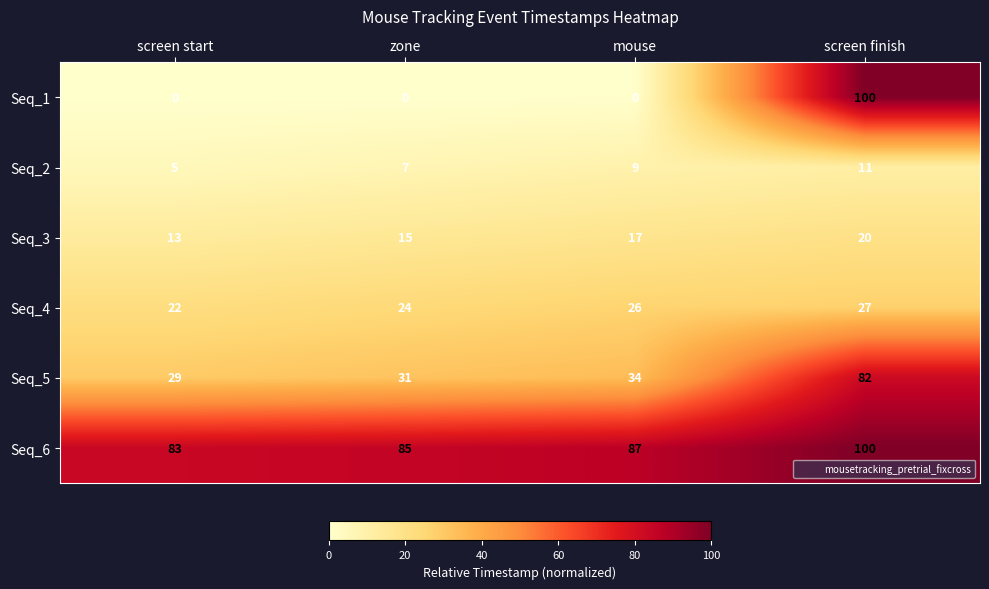

Between screen start and screen finish, which series saw the biggest shift?

Seq_1